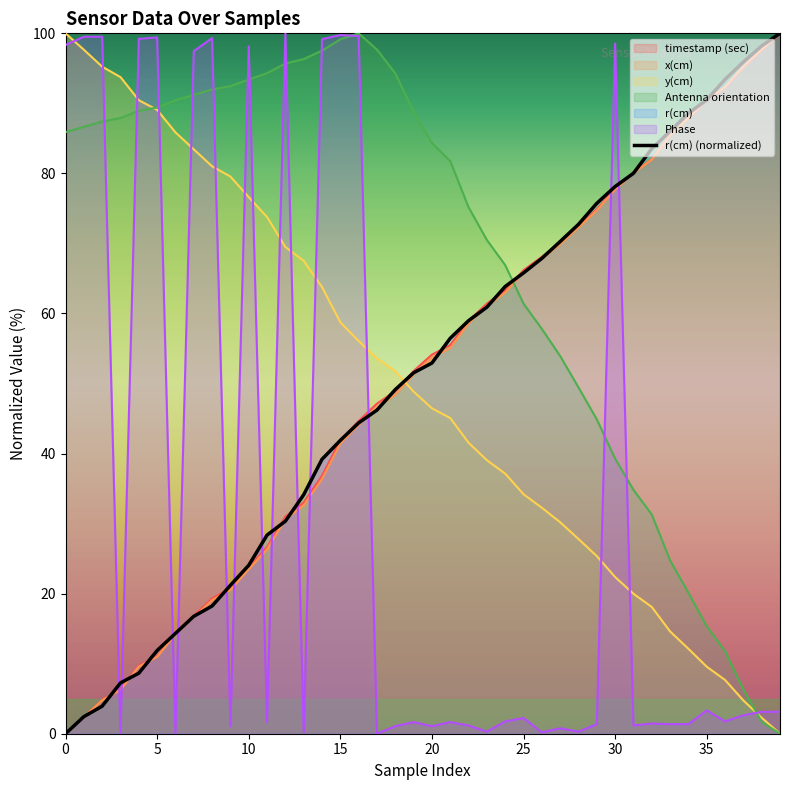

Where does the data first go above 52?

20